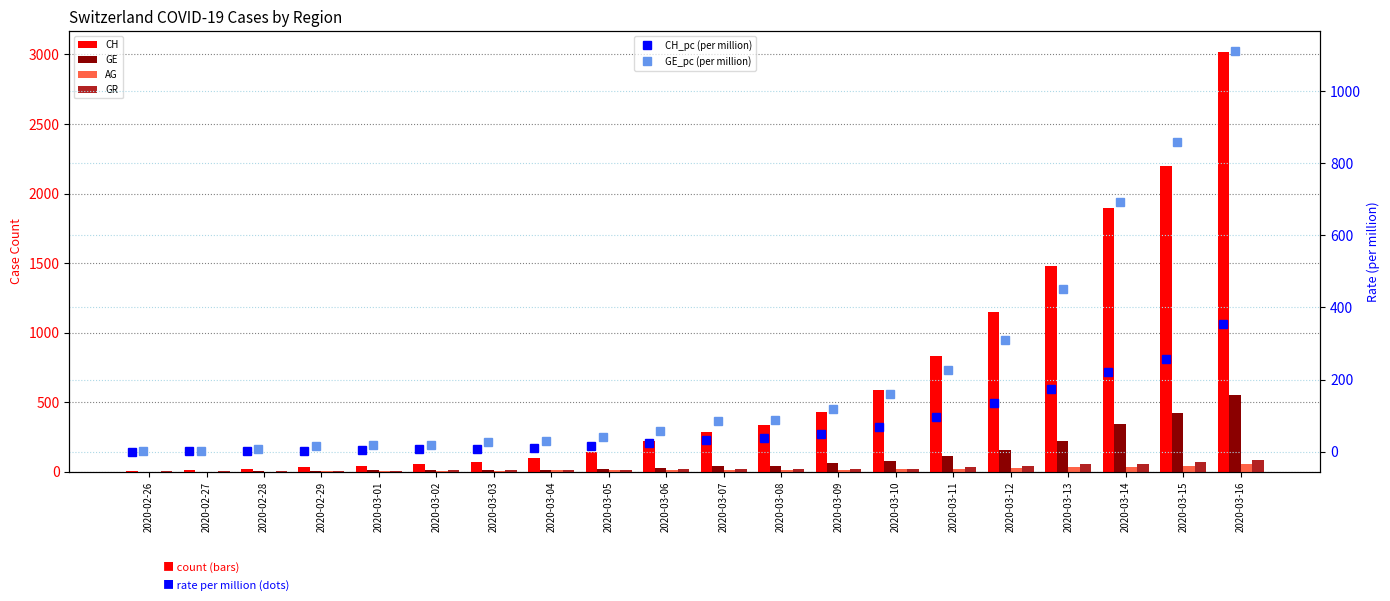

Between 2020-02-28 and 2020-03-09, which is larger?

2020-03-09